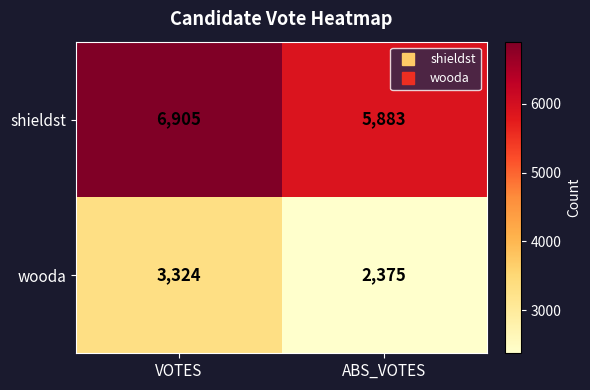

What is the greatest value displayed?

6905